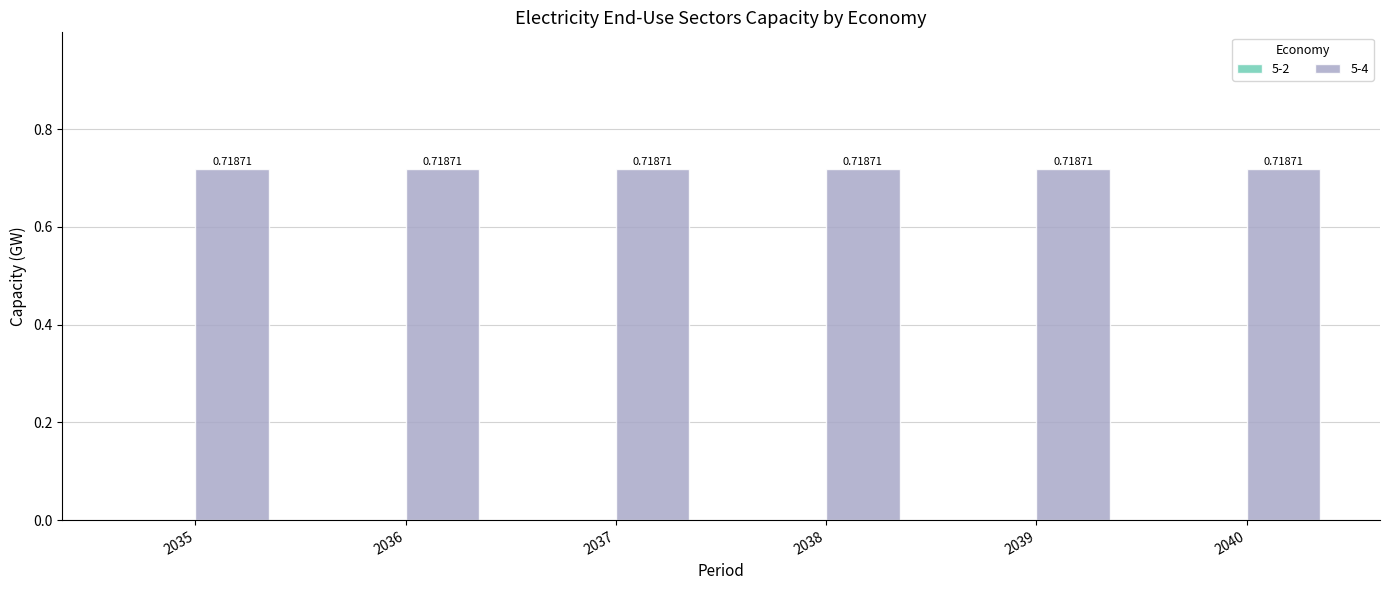

Which category has the lowest value across all series?

2035